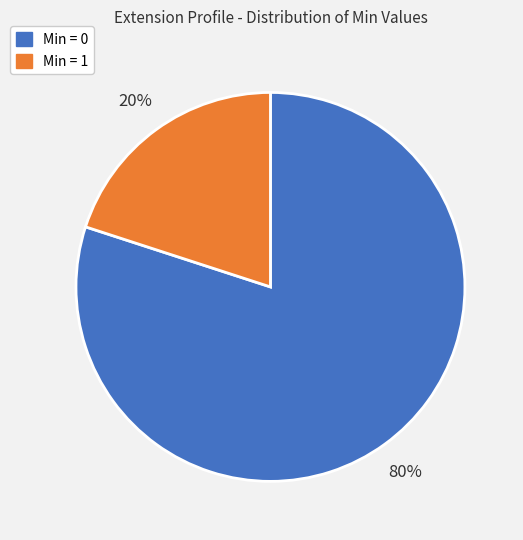

What is the ratio of the value at Min = 0 to the value at Min = 1?

4.0